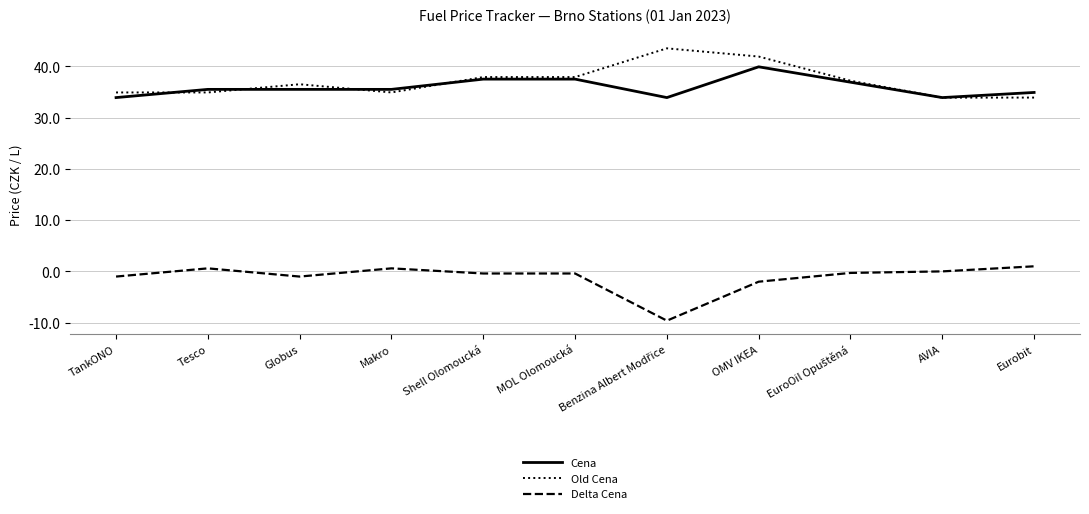

What is the highest value of the Cena series?

39.9